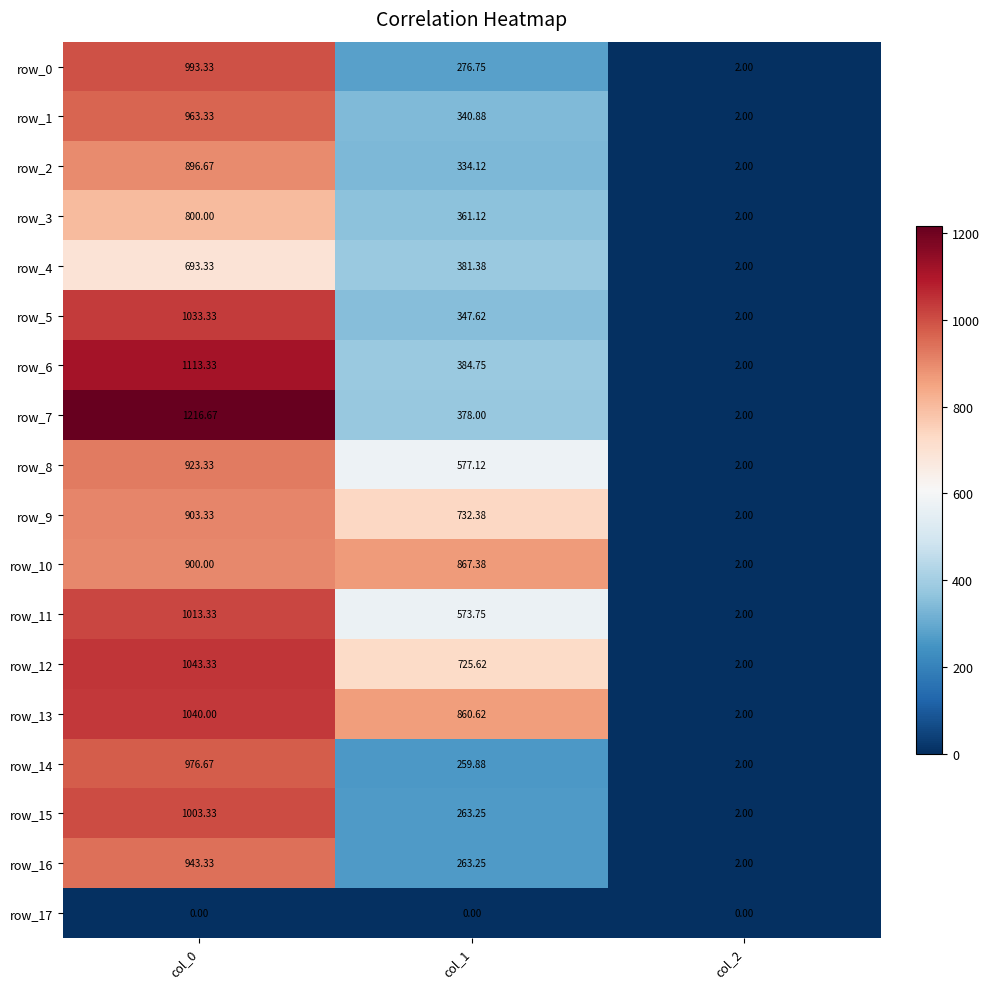

At which category is the sum across all series the highest?

col_0